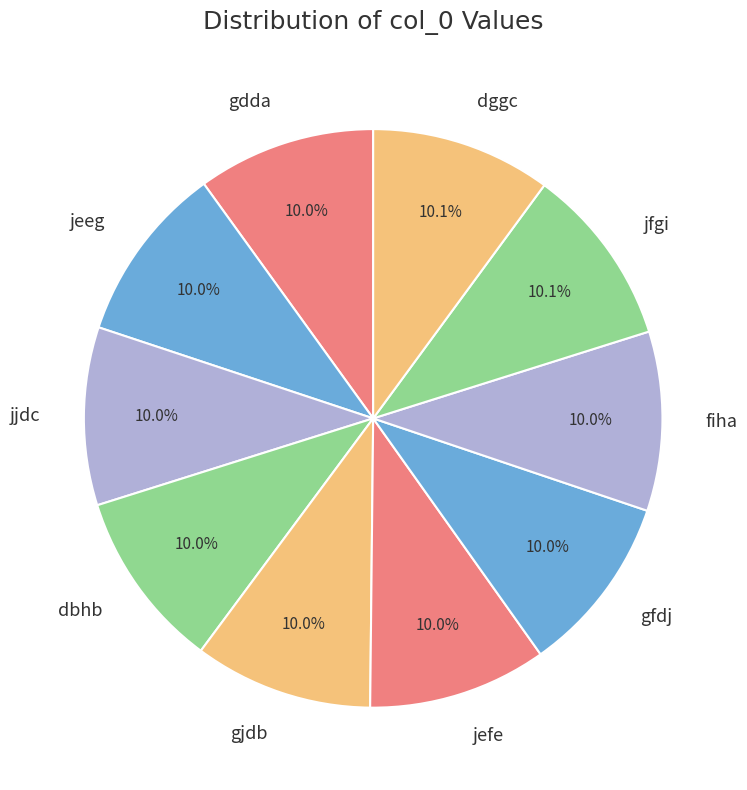

What is the ratio of the value at jeeg to the value at fiha?

1.0